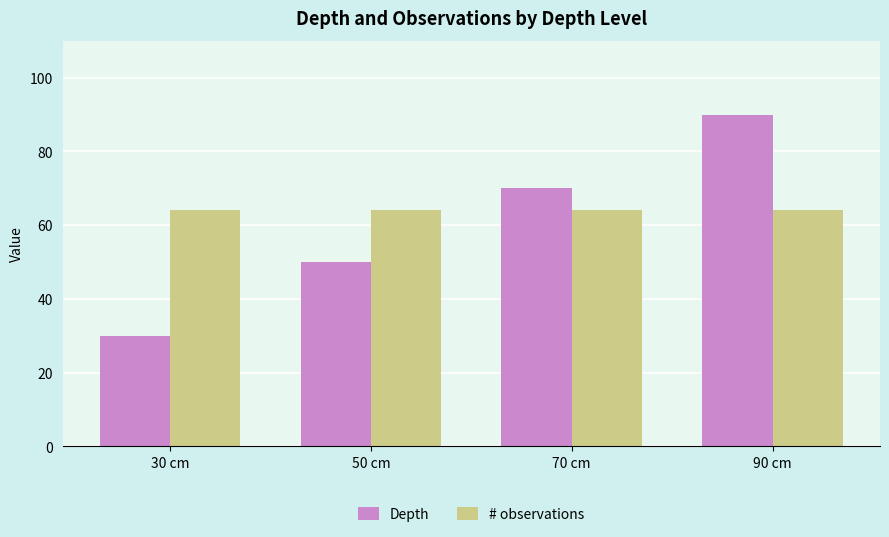

The # observations series shows 64 at 50 cm. True or false?

True